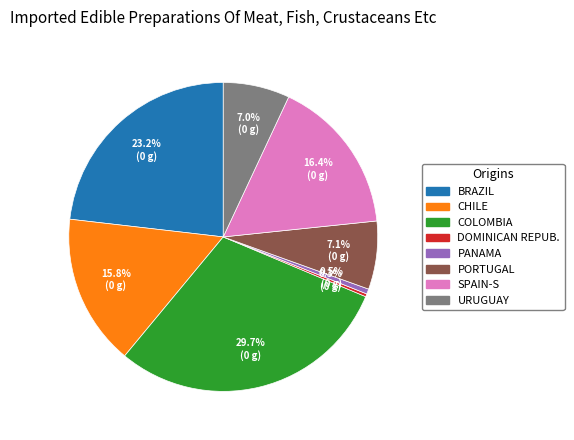

Combined, do COLOMBIA and SPAIN-S account for over 50%?

No